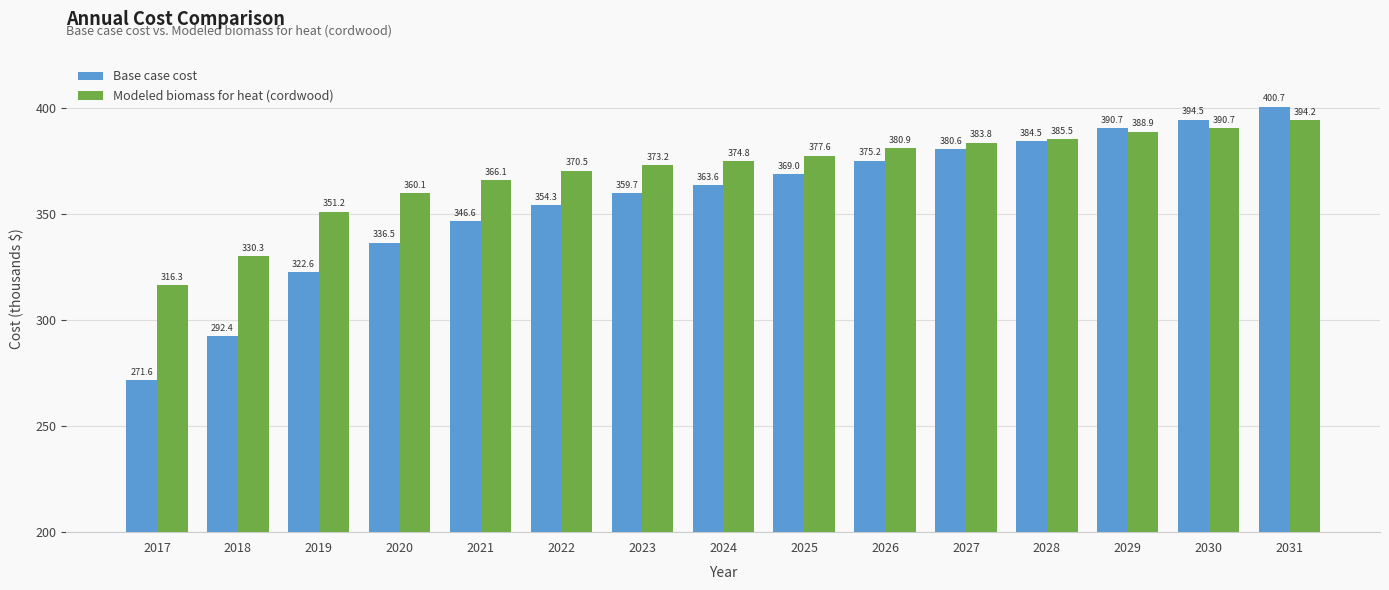

Which series has the largest total across all categories?

Modeled biomass for heat (cordwood)